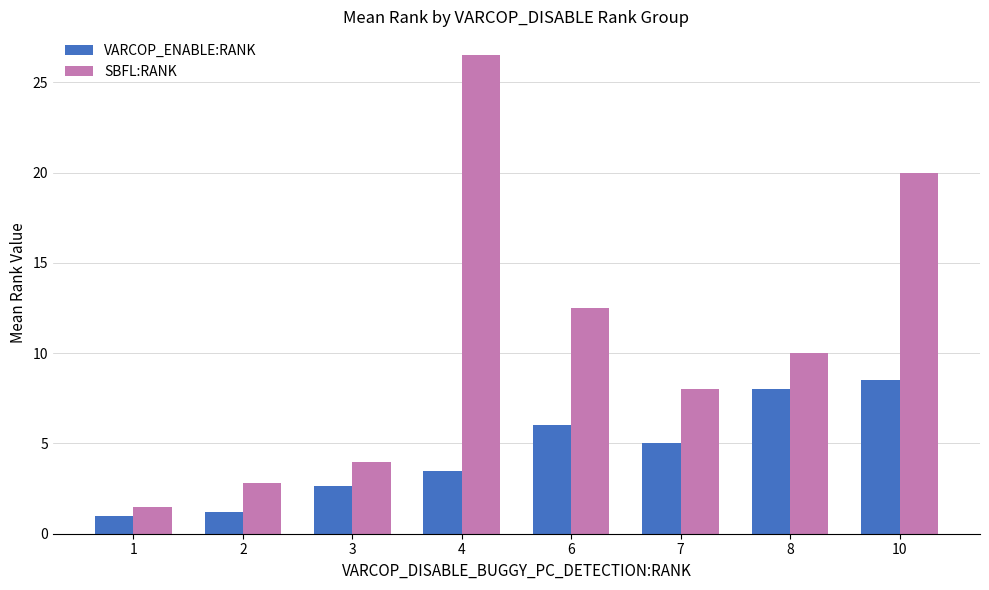

List the series in order of their peak value, highest first.

SBFL:RANK, VARCOP_ENABLE:RANK